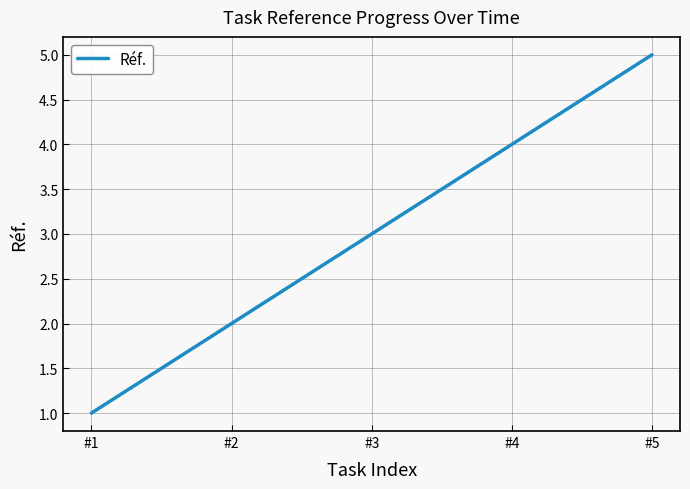

List the labels in order of value, smallest first.

#1, #2, #3, #4, #5